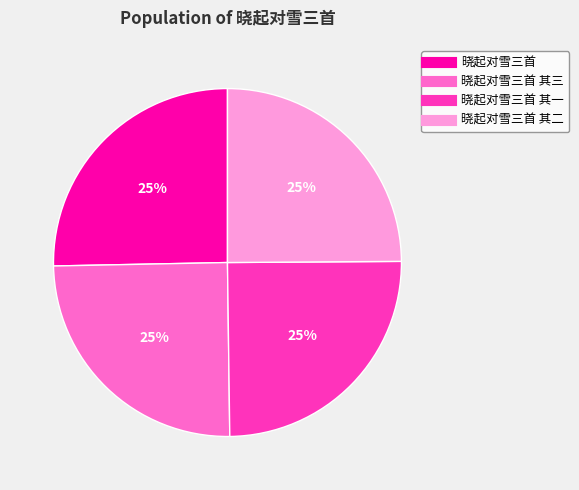

Does any single category account for the majority?

No